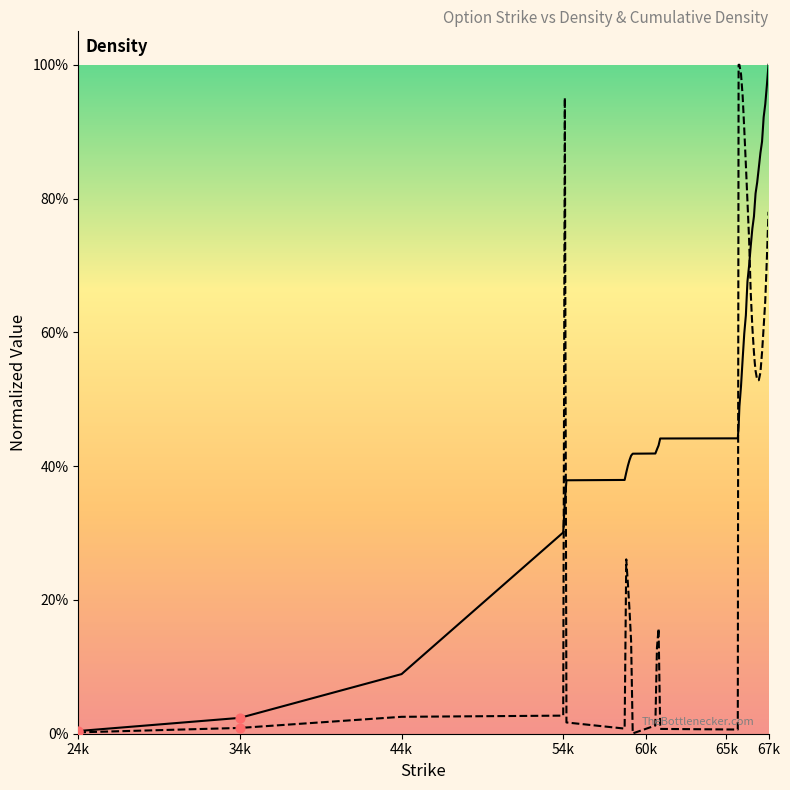

Which series reaches the minimum Y coordinate?

Density